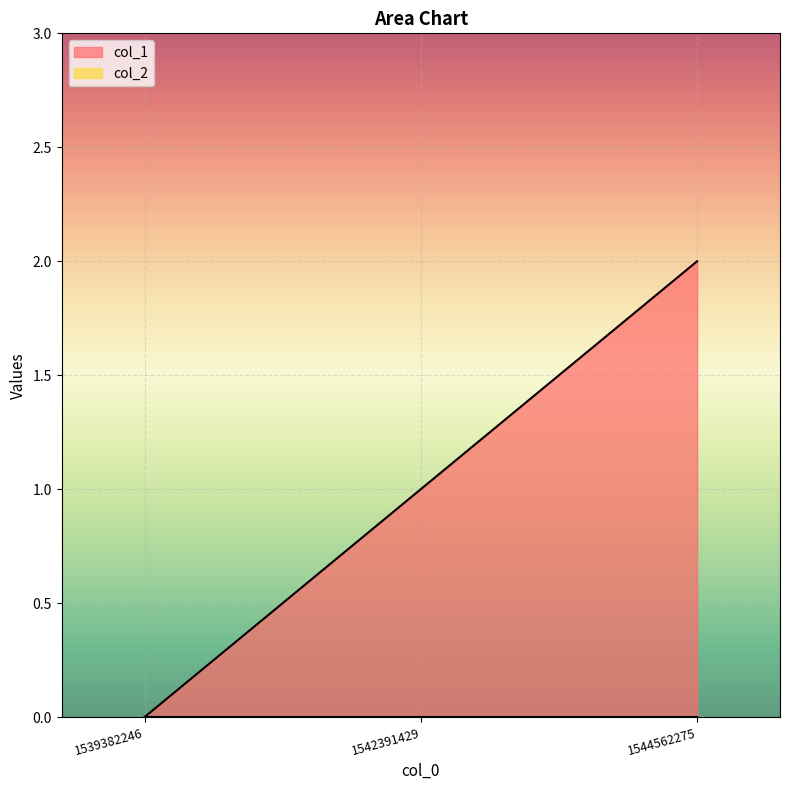

Approximately how many times larger is the value at 1544562275 compared to 1542391429?

2.0